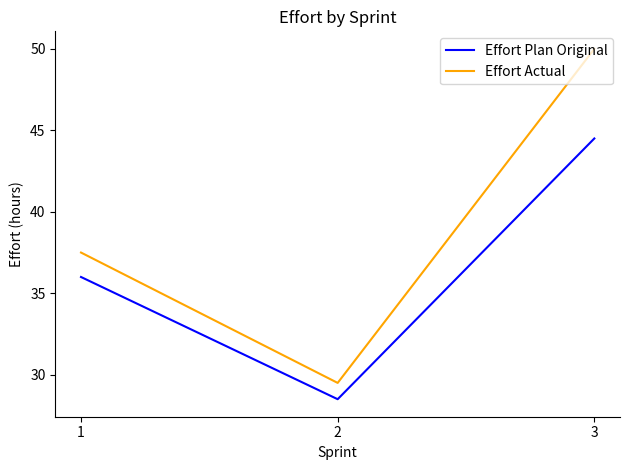

Which series changed the most between 2 and 3?

Effort Actual